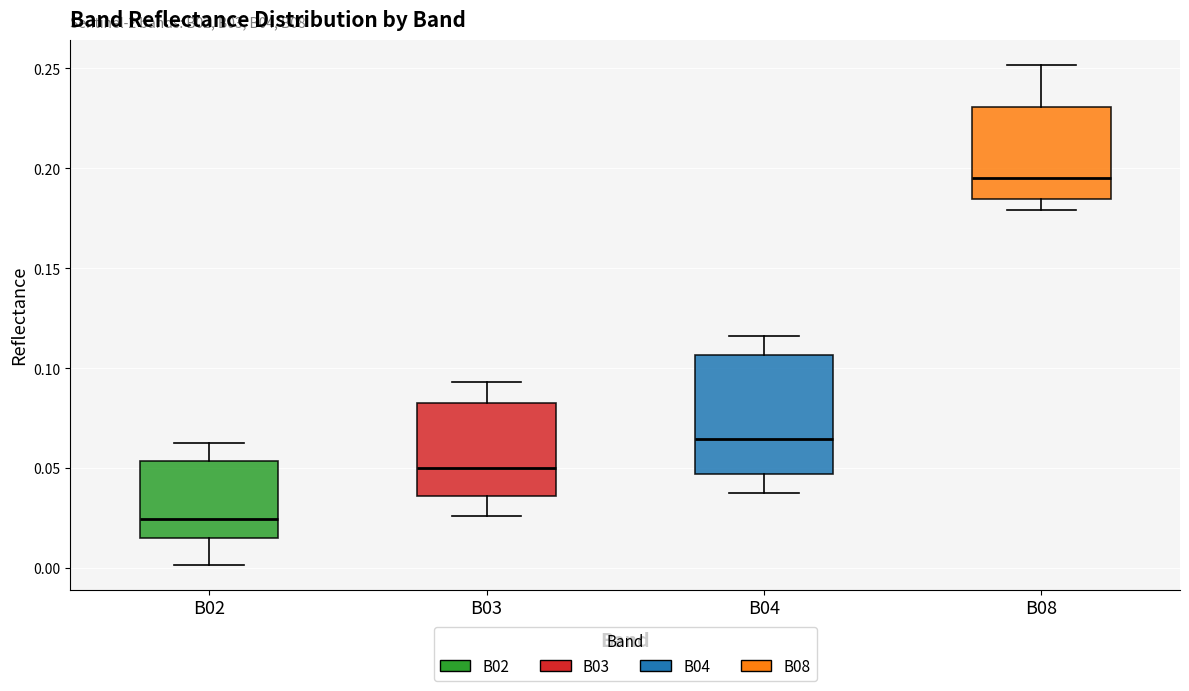

Reading left to right, transcribe this box plot: for each box, give where its median line is, the range the box spans, and where its two whiskers end, as read against the y-axis. The values are not printed on the chart, so give them approximately, as read against the axis.

B02: median 0.025, box 0.015 to 0.055, whiskers 0.000 to 0.060
B03: median 0.050, box 0.035 to 0.080, whiskers 0.025 to 0.095
B04: median 0.065, box 0.045 to 0.105, whiskers 0.035 to 0.115
B08: median 0.195, box 0.185 to 0.230, whiskers 0.180 to 0.250